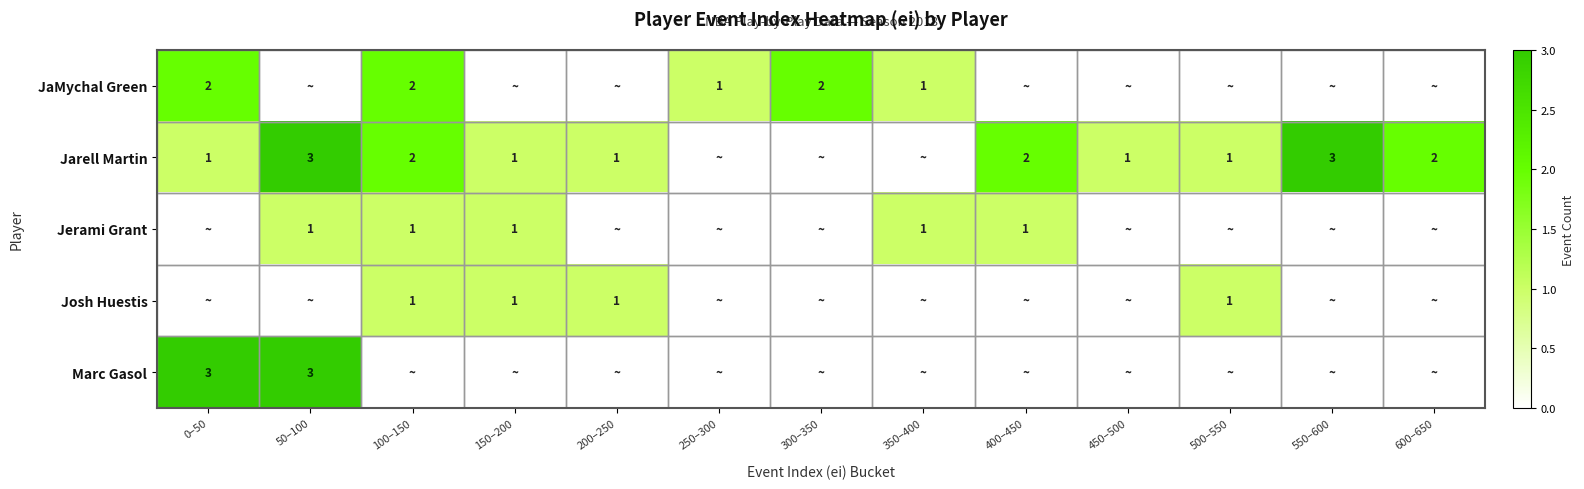

What is the total value across all series at 500–550?

2